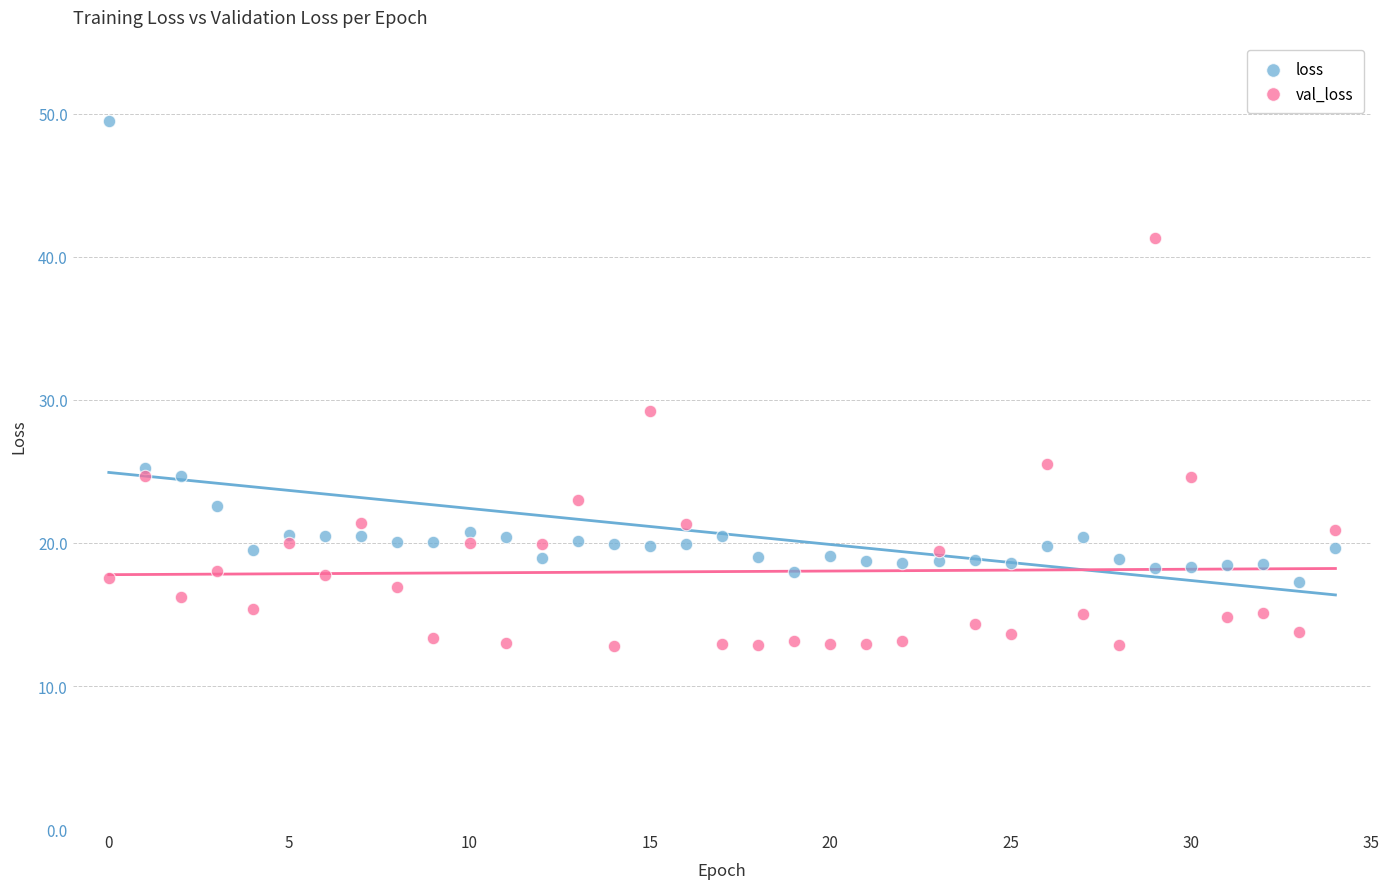

Which series contains the highest Y value?

loss